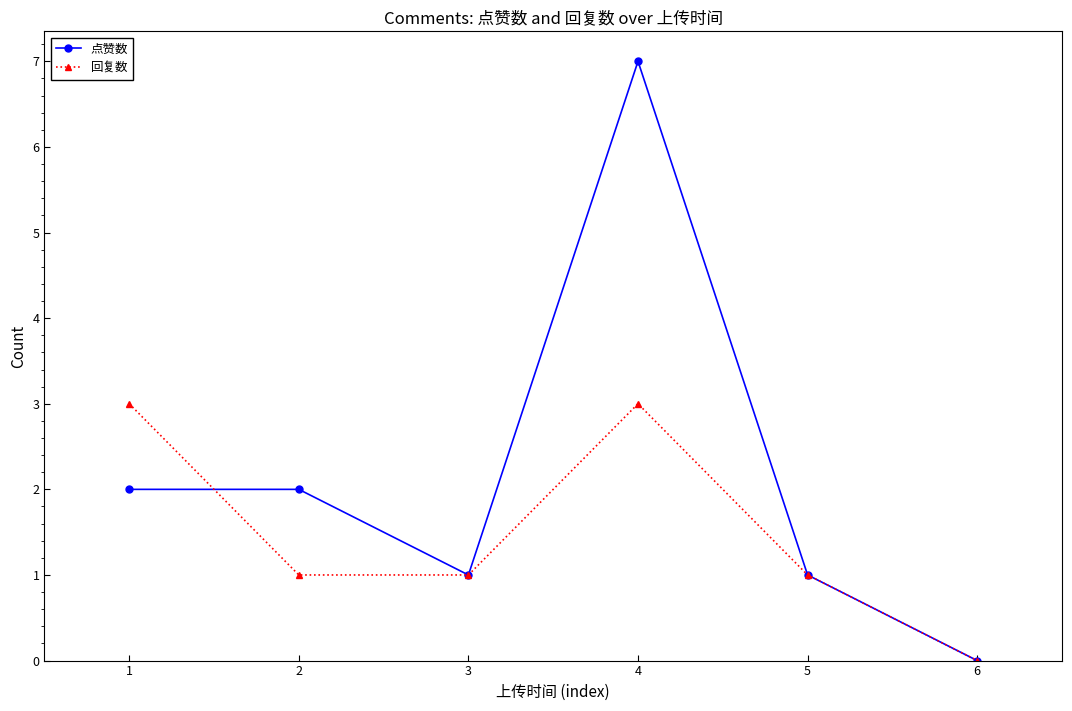

What is the sum of all 回复数 values?

9